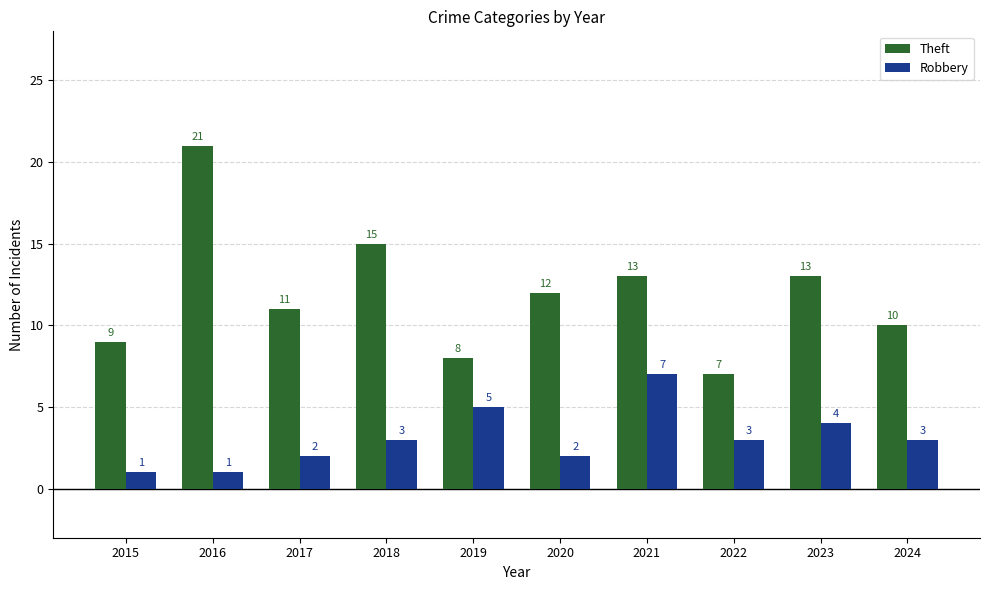

What is the approximate value of Theft at 2024, to the nearest 10?

10